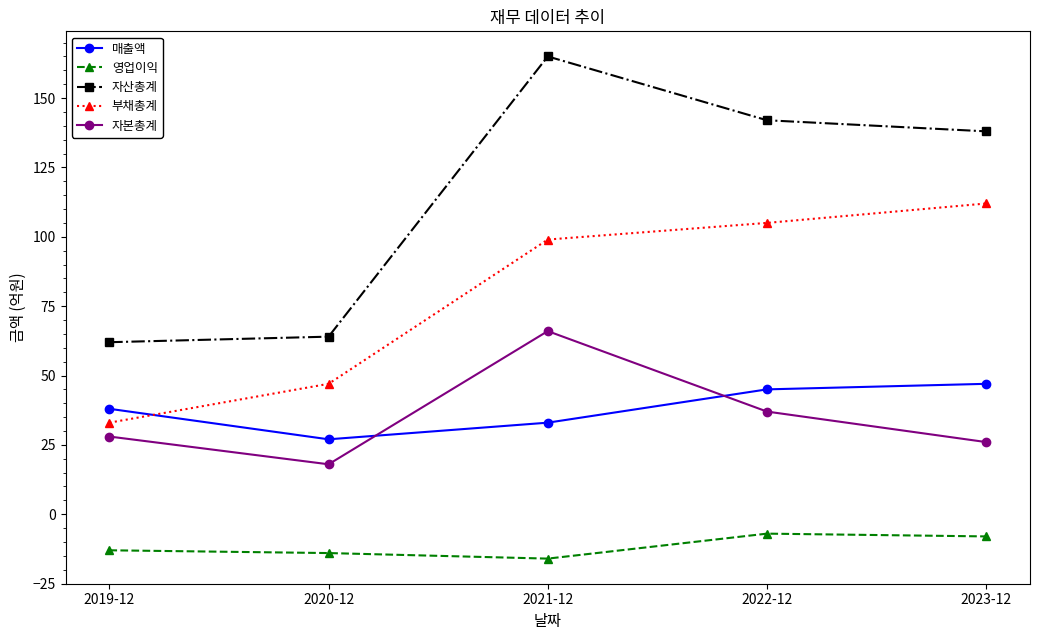

What is the spread (max minus min) of values at 2022-12?

149